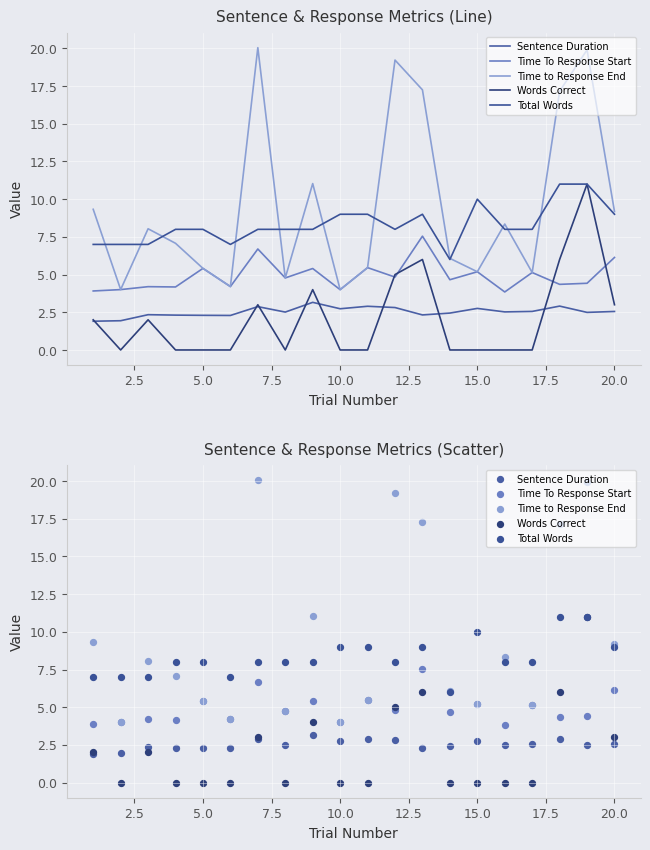

Which series has the widest spread of Y values?

Time to Response End